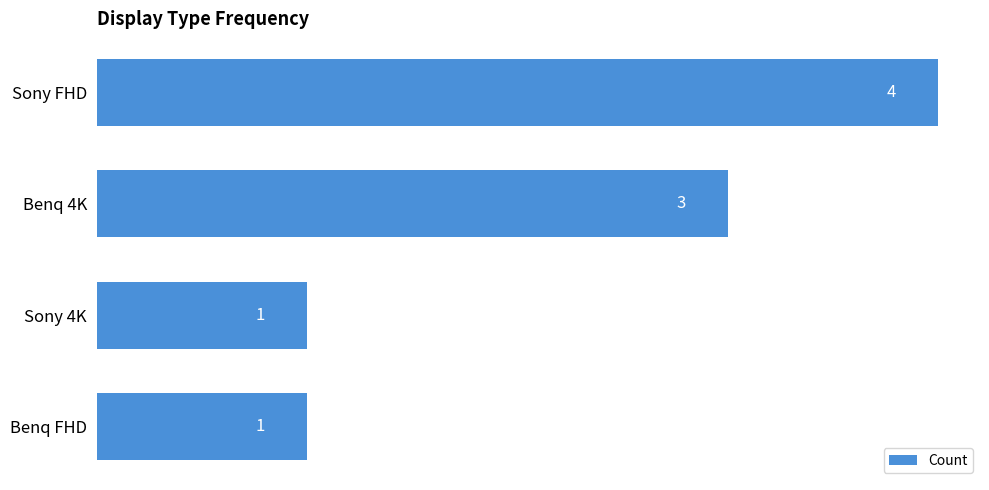

Does the chart contain stacked bars?

No